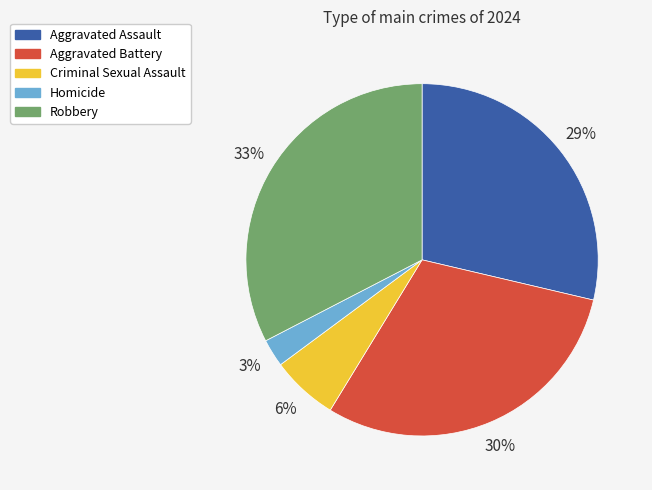

Do Aggravated Assault and Aggravated Battery together represent more than half of the pie?

Yes